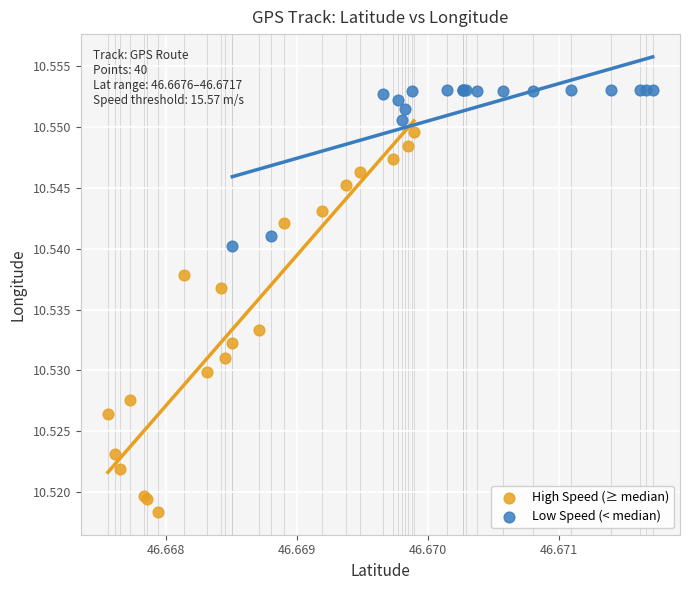

Which series has the widest spread of Y values?

High Speed (≥ median)